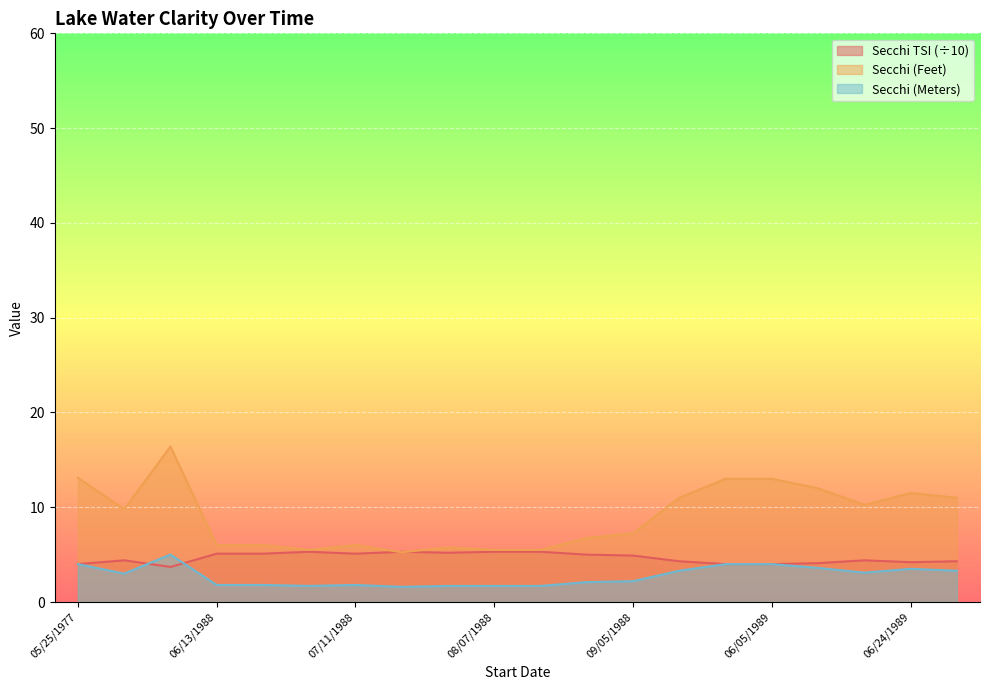

The value of Secchi (Meters) at 07/03/1988 is 1.7. True or false?

True